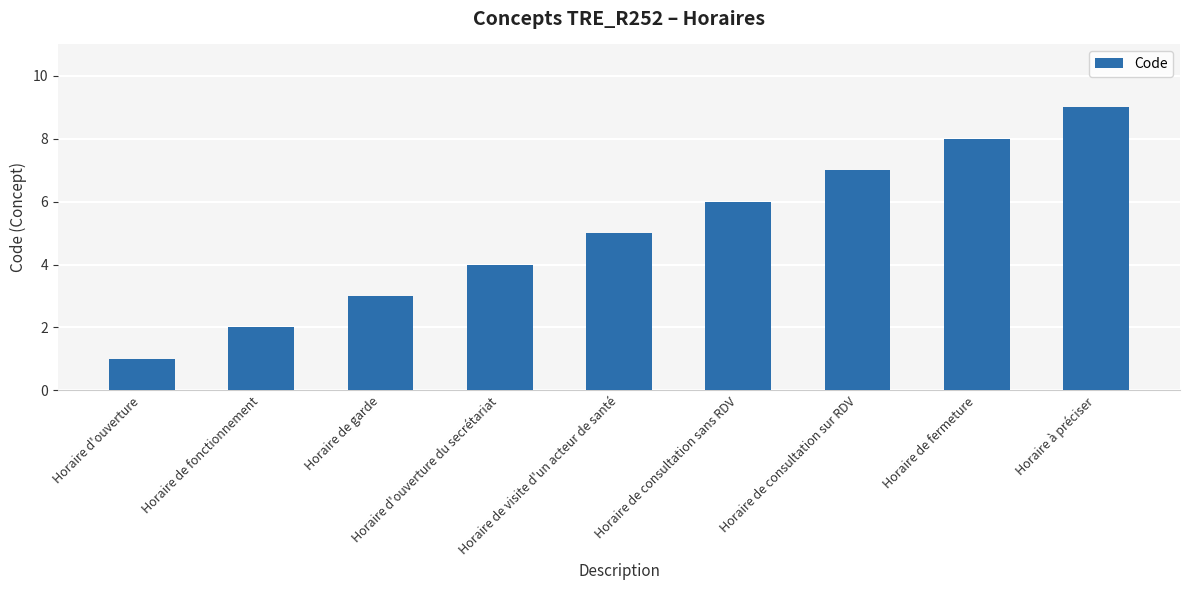

How many data points does each series have?

9